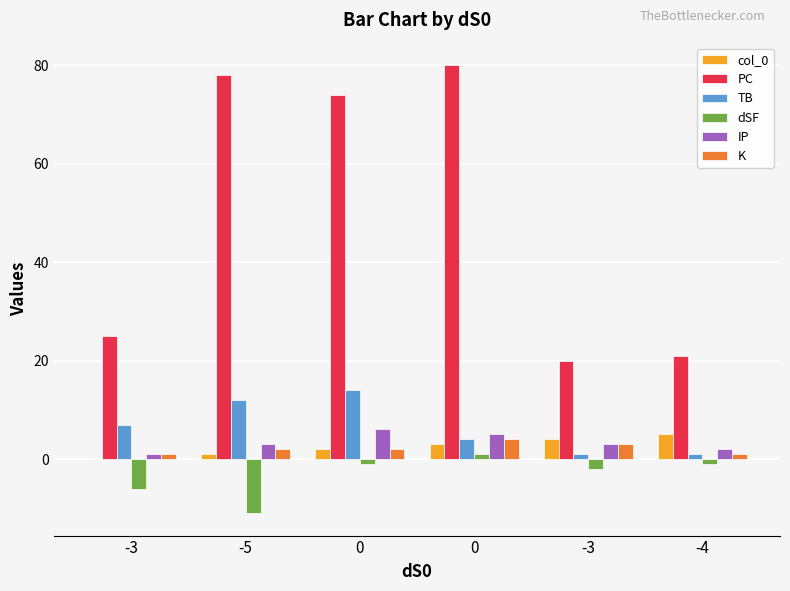

What is the highest value of the TB series?

14